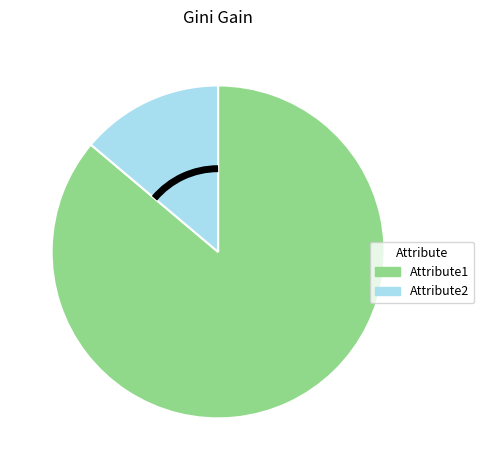

Count the number of slices in the pie.

2